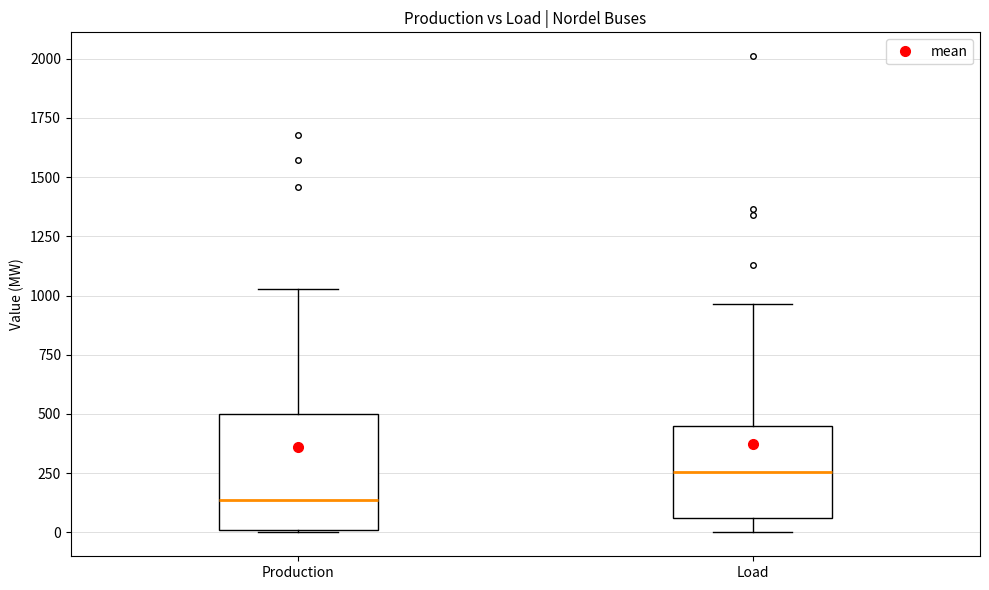

Which box's median line is the highest?

Load